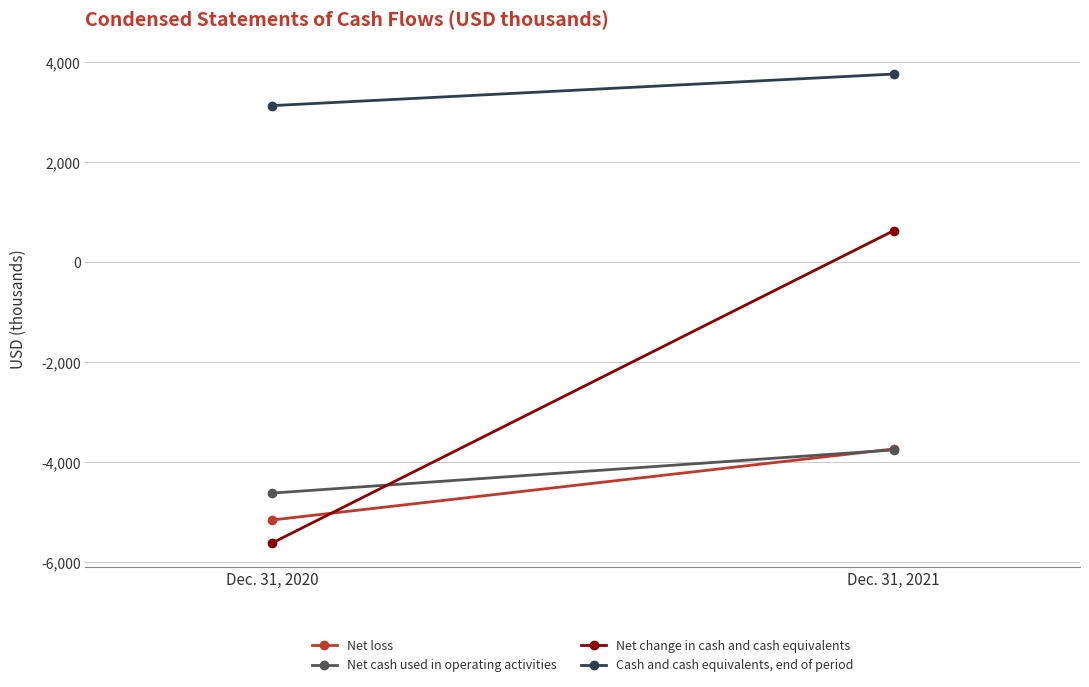

What is the sum of all Cash and cash equivalents, end of period values?

6895